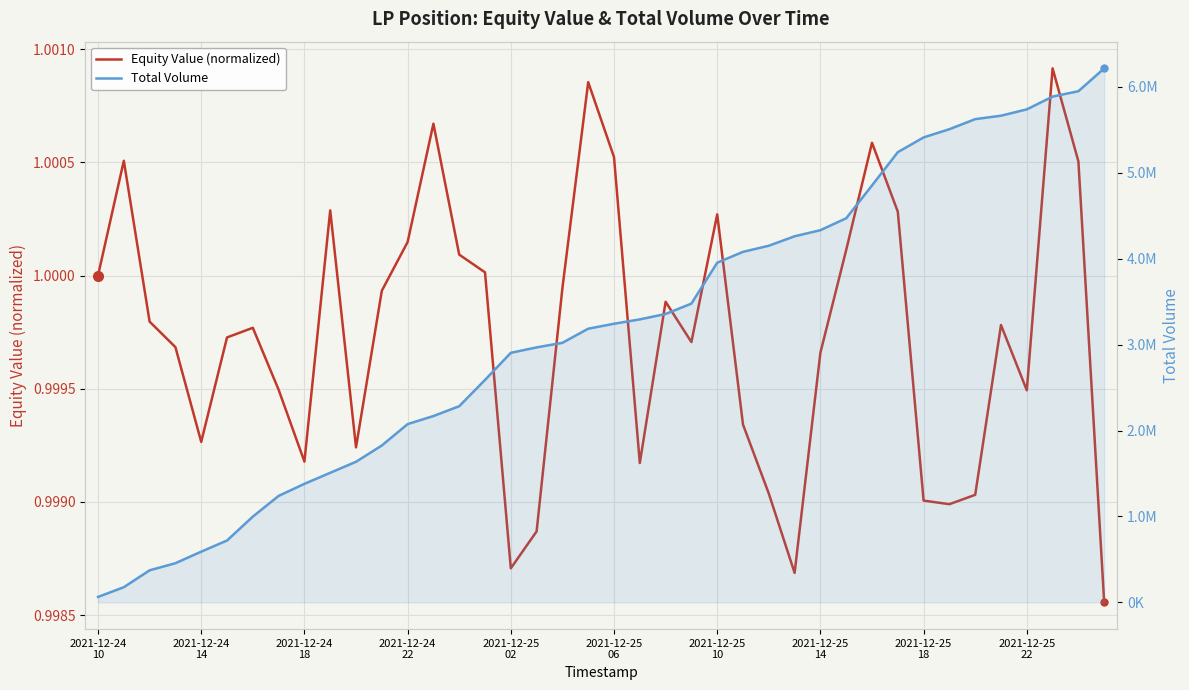

Which series changed the most between 22 and 24?

Total Volume